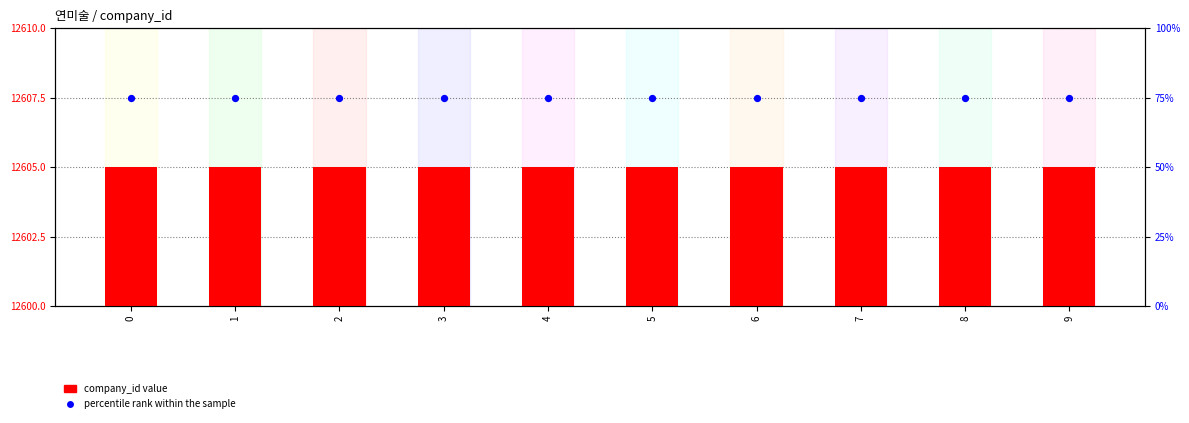

At how many categories does at least one series exceed 12359?

10